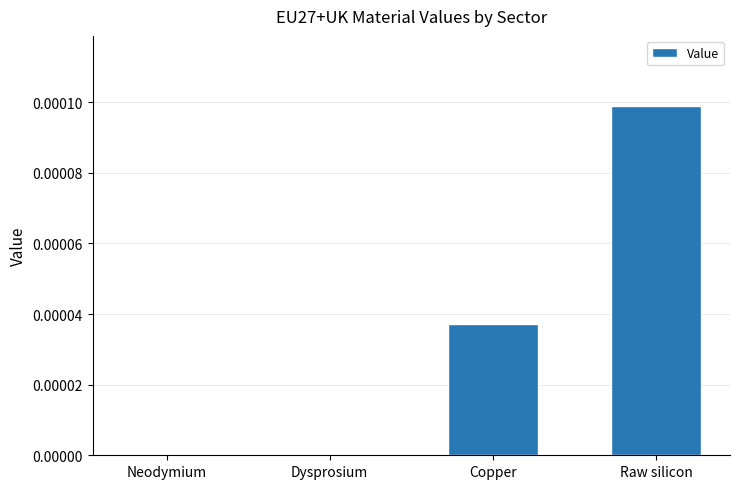

The chart shows a value of 0.0 at Raw silicon. True or false?

True